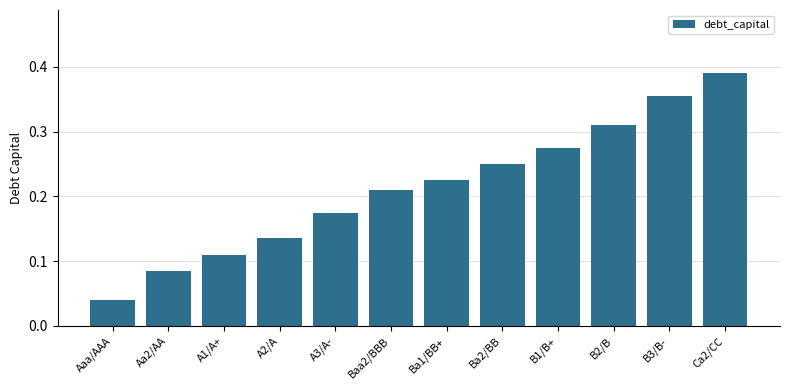

Which has a higher value, B3/B- or A3/A-?

B3/B-